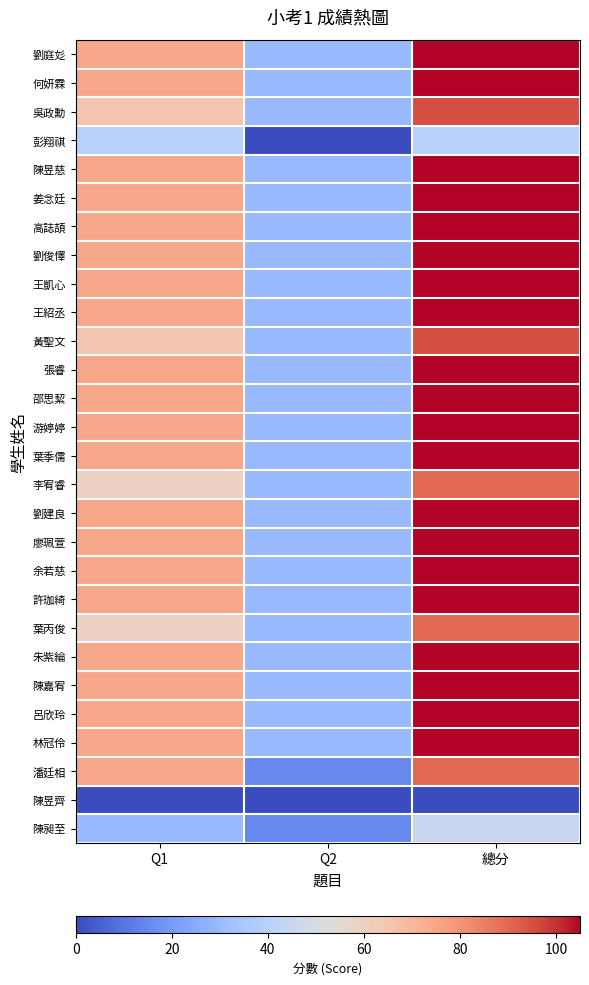

What is the total value across all series at Q1?

1895